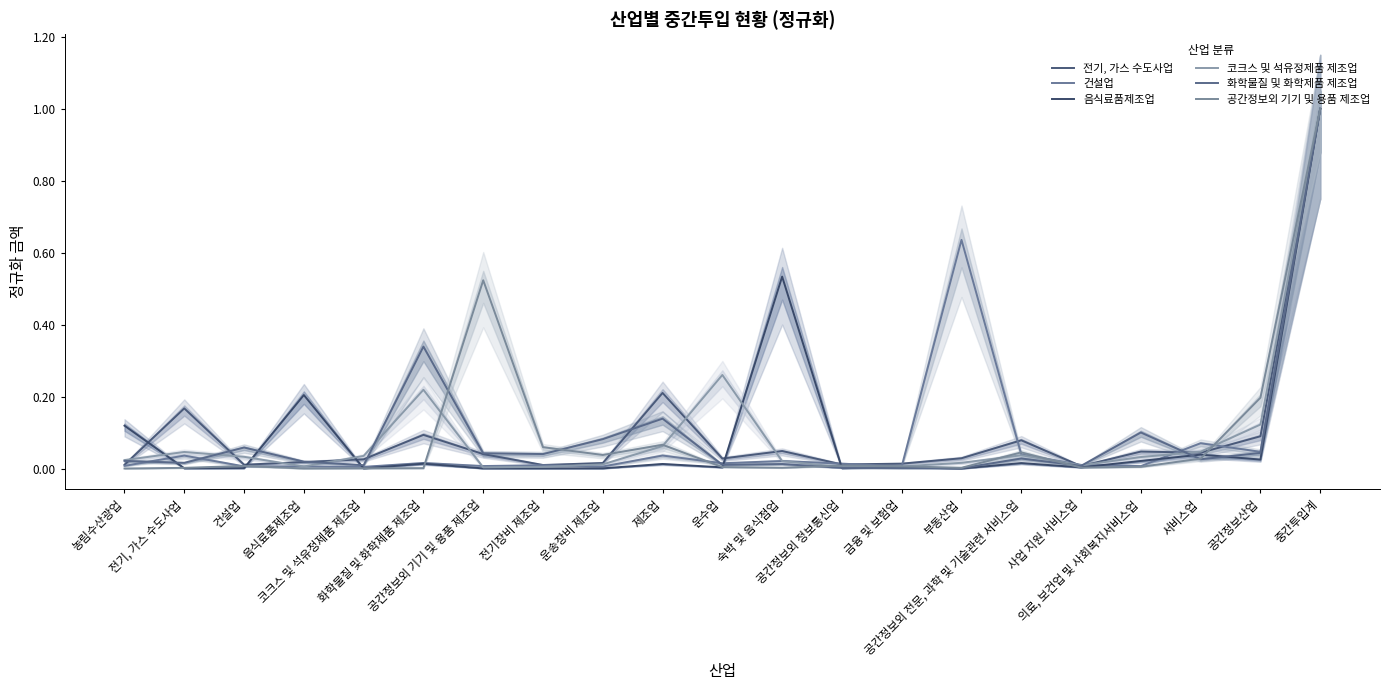

What is the value of the 건설업 point at the 19th from the left?

0.1